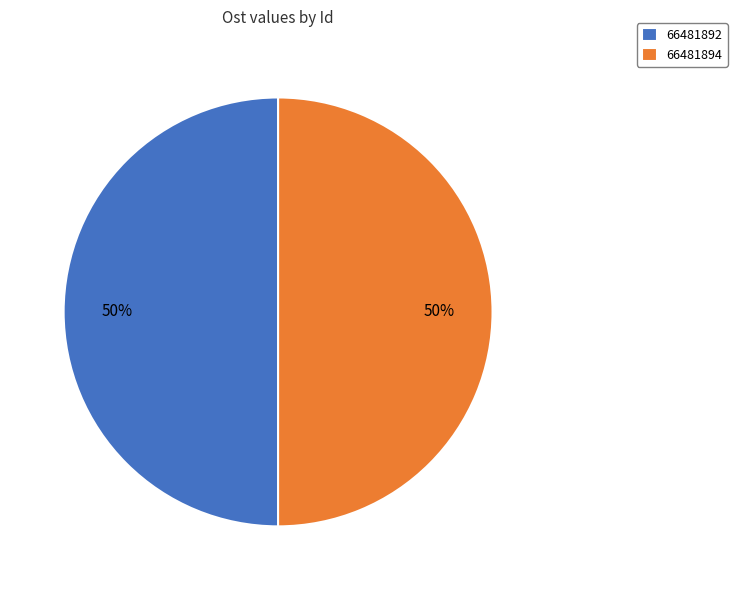

To the nearest percent, what portion does 66481894 represent?

50%